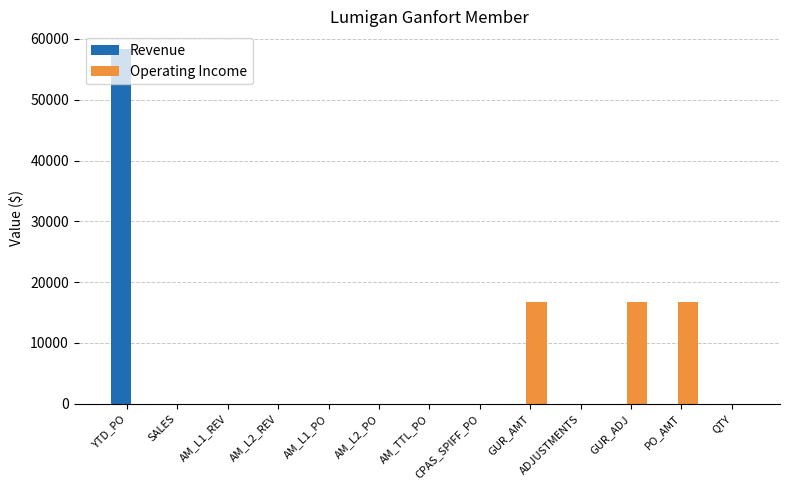

What is the sum of the Revenue values at YTD_PO and AM_L1_REV?

58333.3